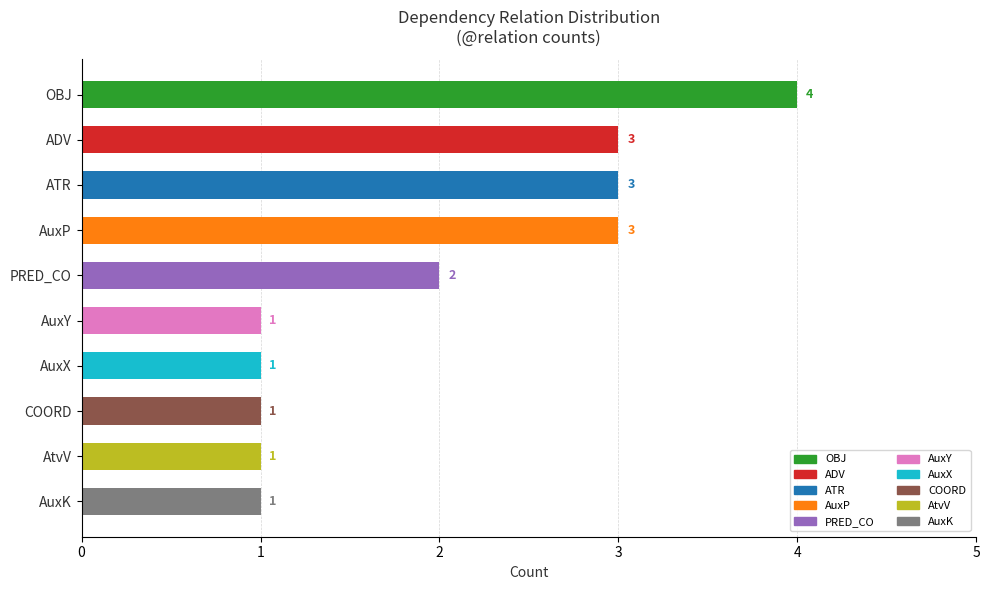

Does the chart contain stacked bars?

No